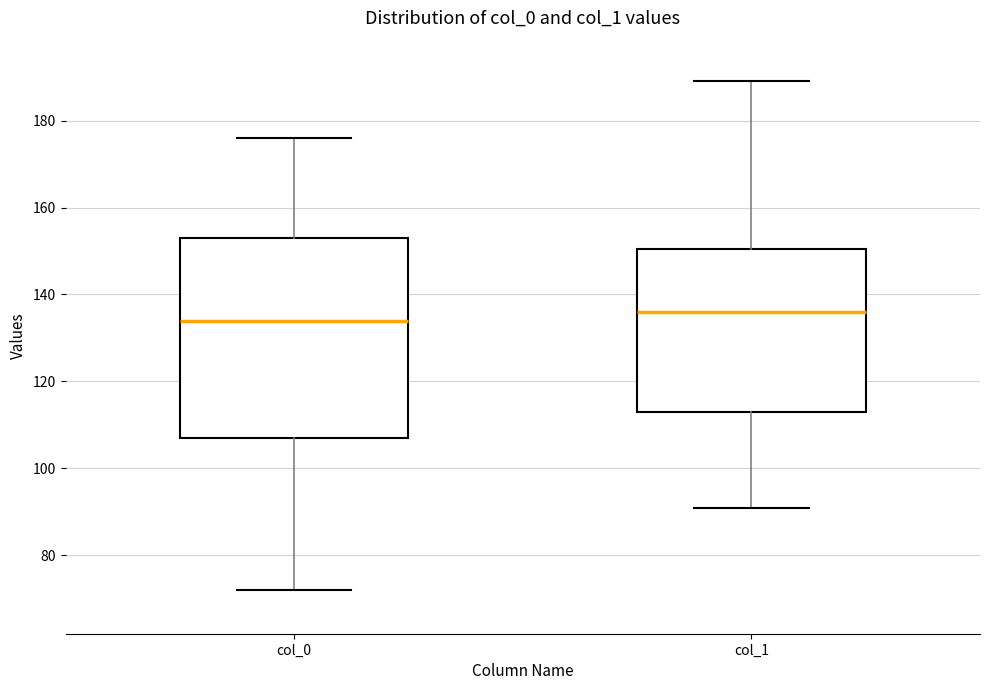

Reading left to right, transcribe this box plot: for each box, give where its median line is, the range the box spans, and where its two whiskers end, as read against the y-axis. The values are not printed on the chart, so give them approximately, as read against the axis.

col_0: median 134, box 108 to 154, whiskers 72 to 176
col_1: median 136, box 114 to 150, whiskers 92 to 190